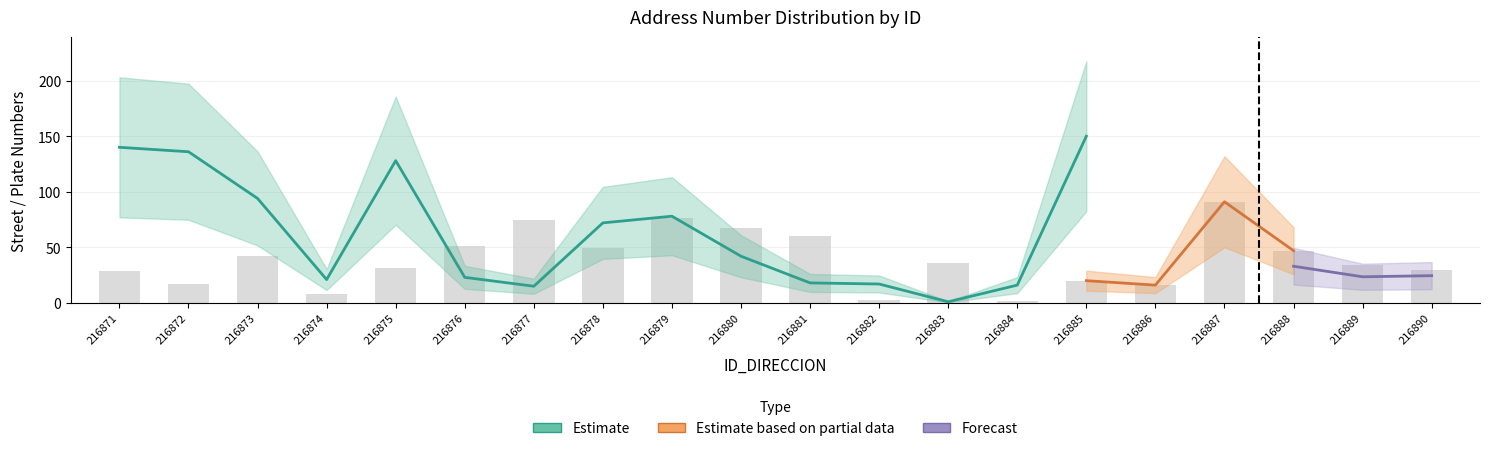

What is the smallest value displayed?

2